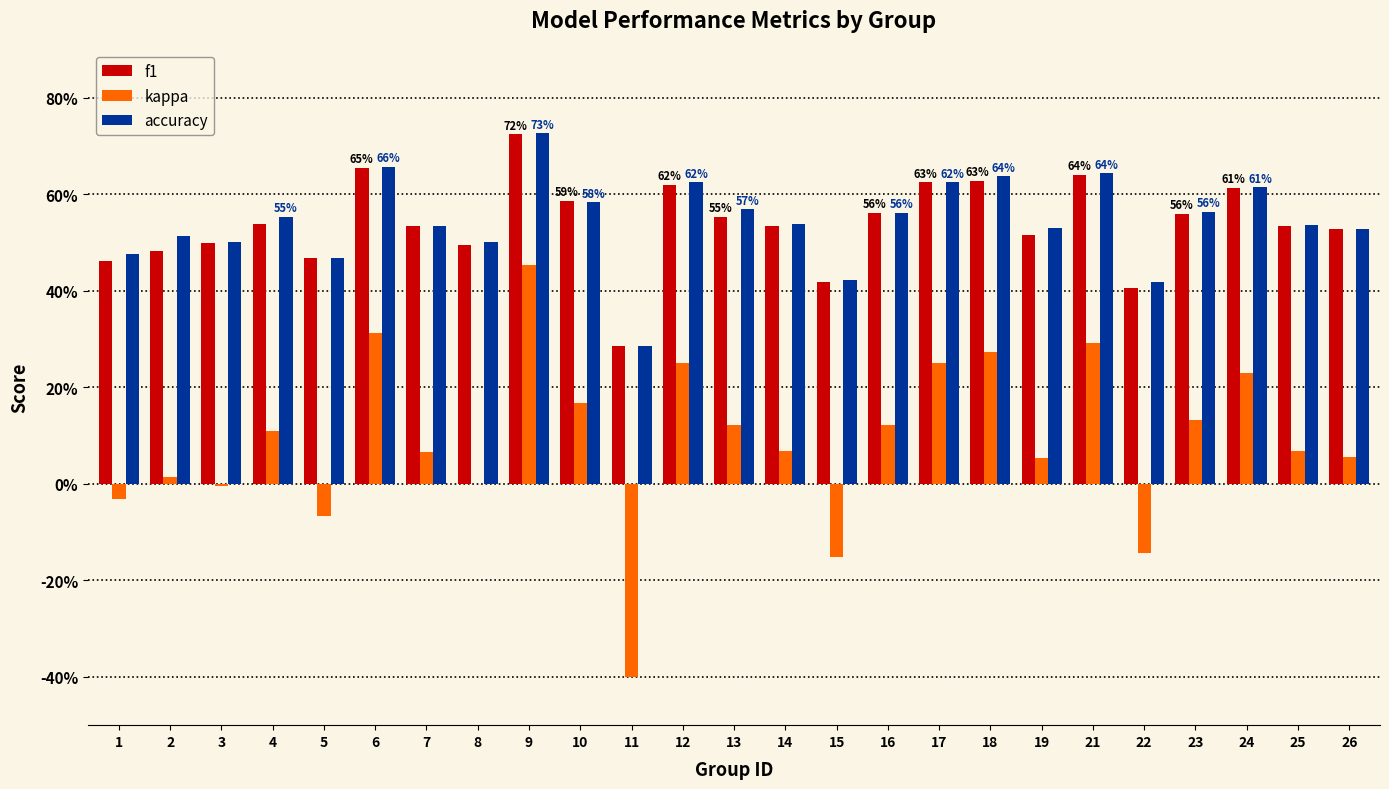

The value of f1 at 25 is 0.7. True or false?

False